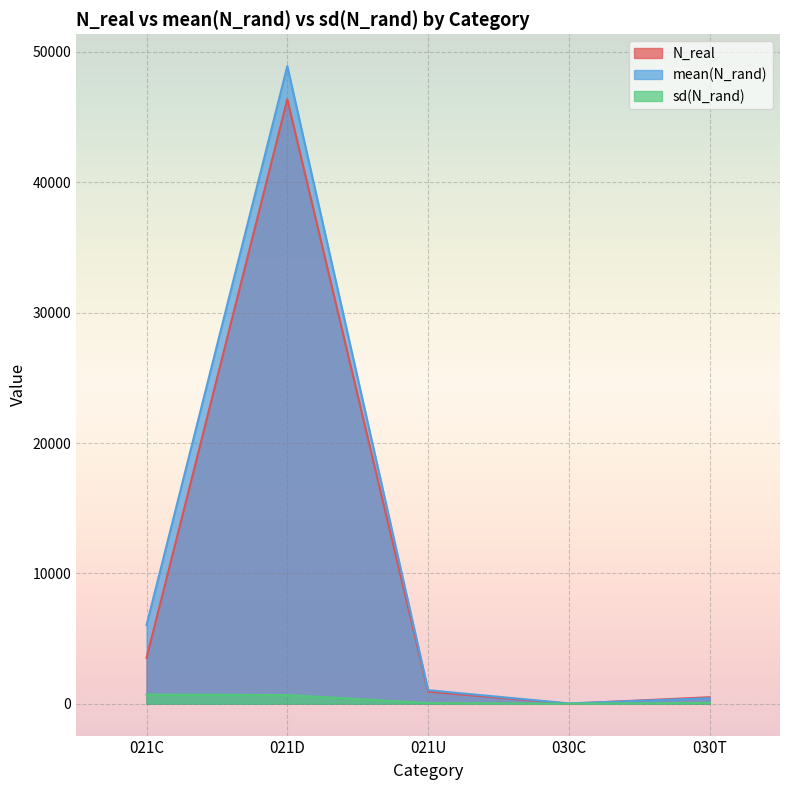

True or false: mean(N_rand) and sd(N_rand) cross at least once.

False